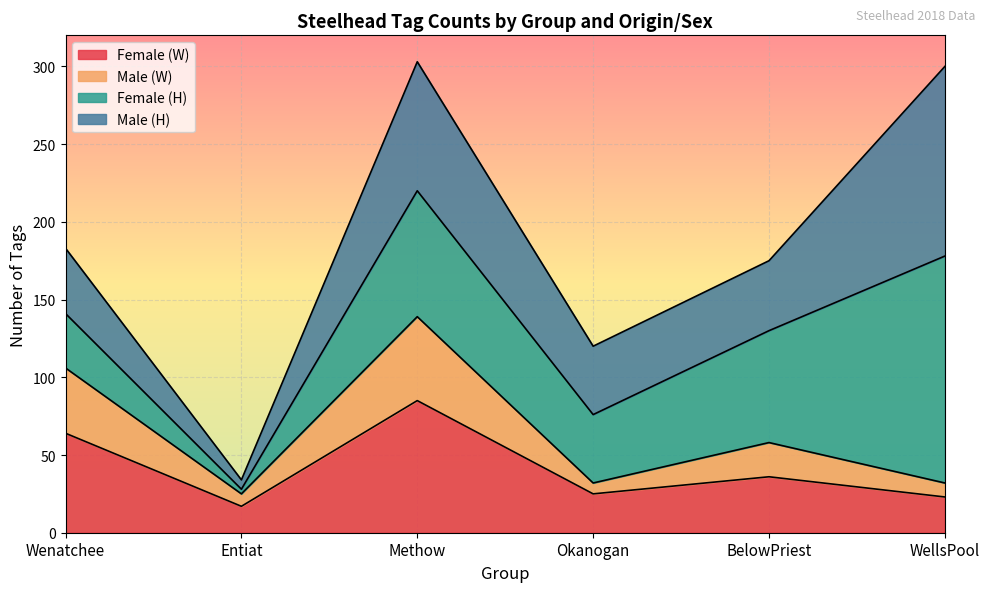

What is the total value across all series at Wenatchee?

183